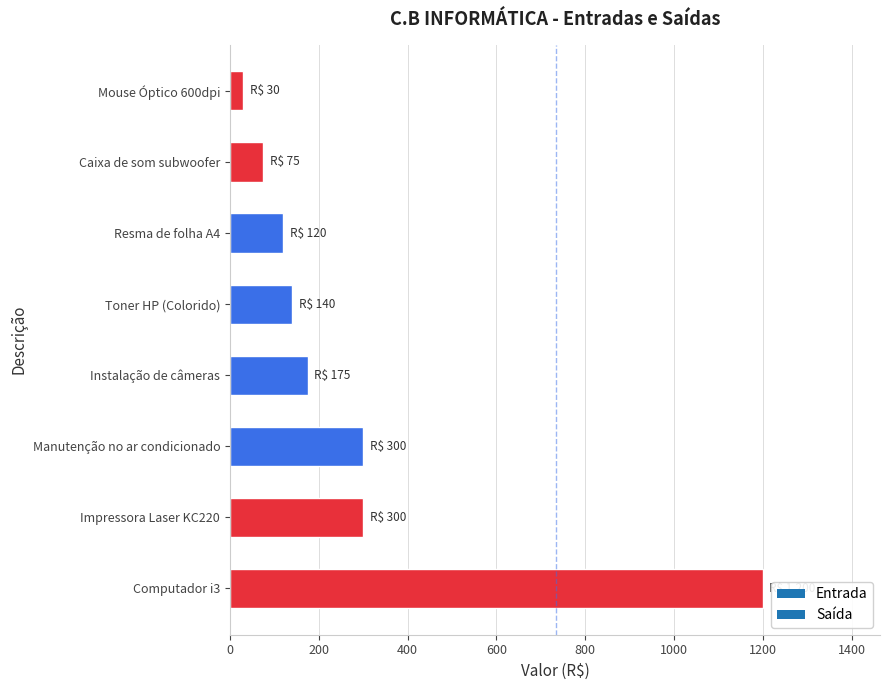

How many bars are there in total?

8